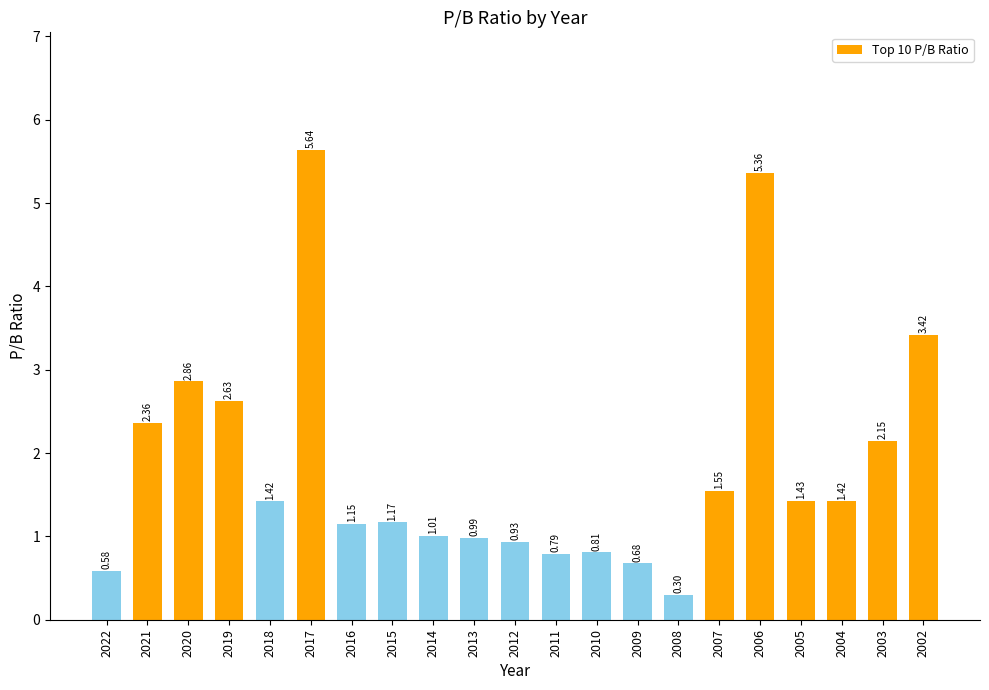

How many series are shown in this chart?

1